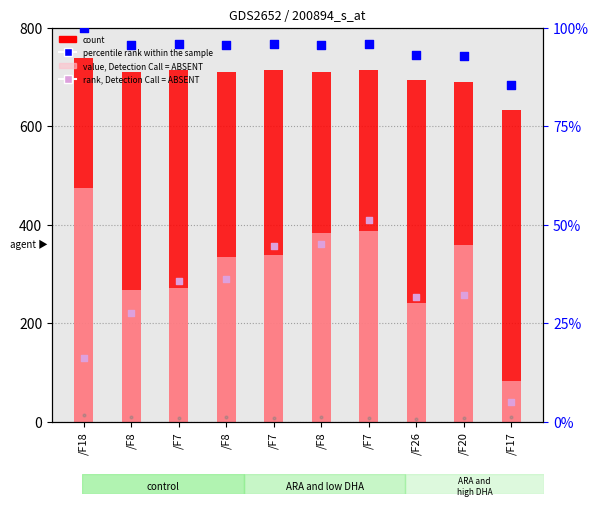

At which category is the sum across all series the highest?

/F18